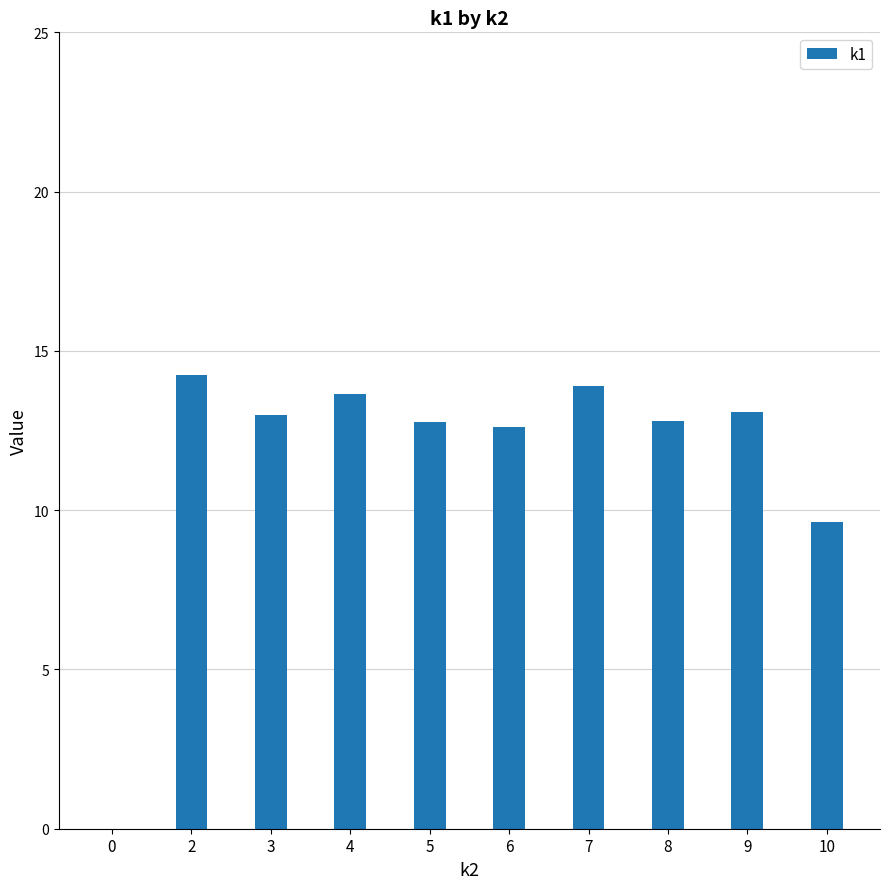

Which label corresponds to the largest value in the chart?

2